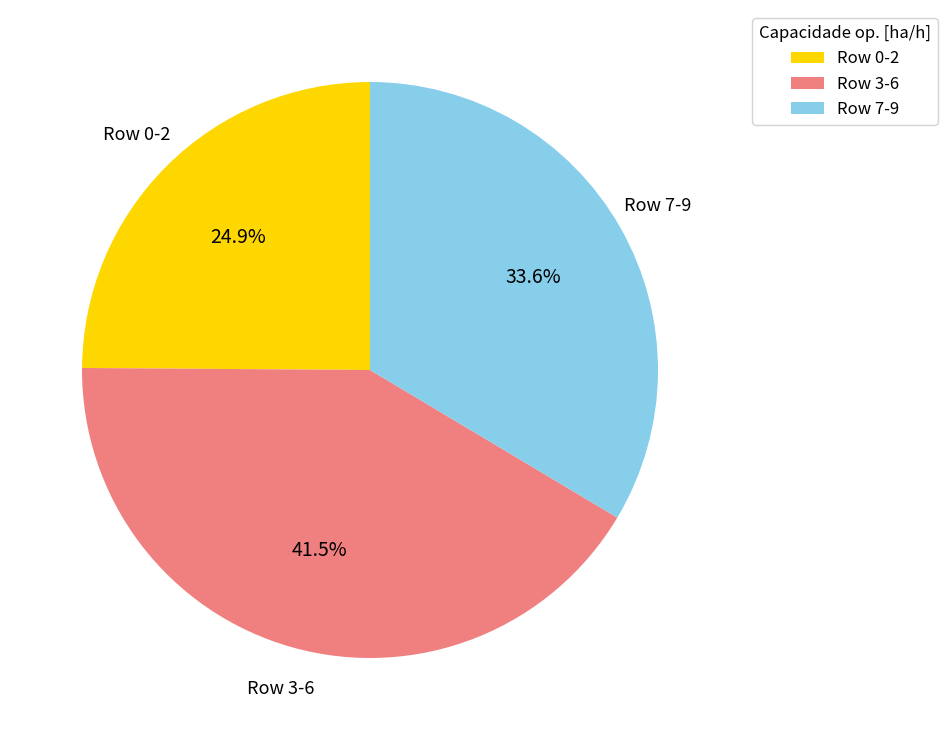

How much of the chart is everything except Row 3-6?

58.5%